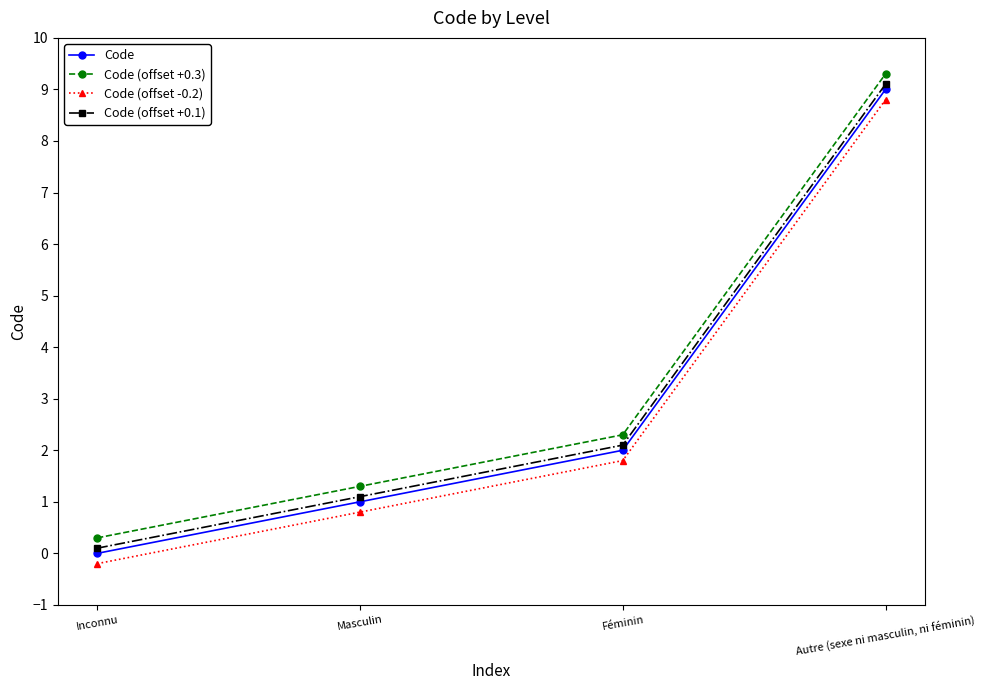

Does the chart display data point markers on the line(s)?

Yes